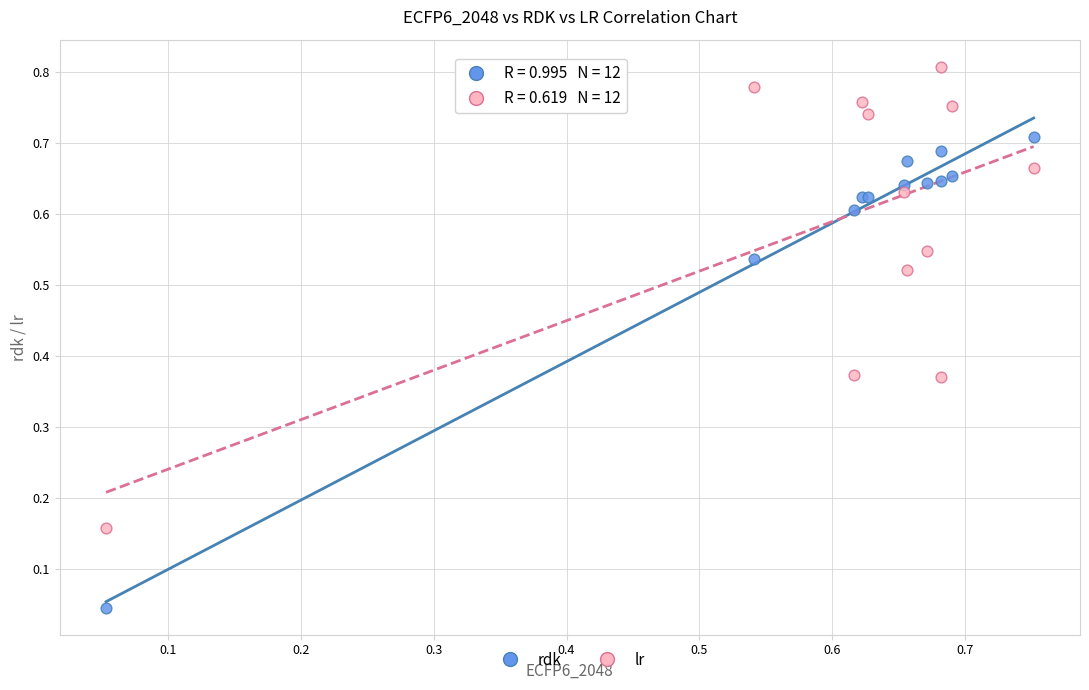

Which series contains the highest Y value?

lr